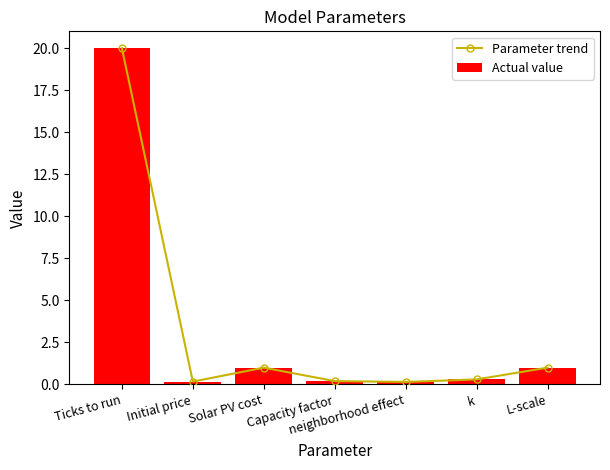

What is the sum of all Actual value values?

22.8